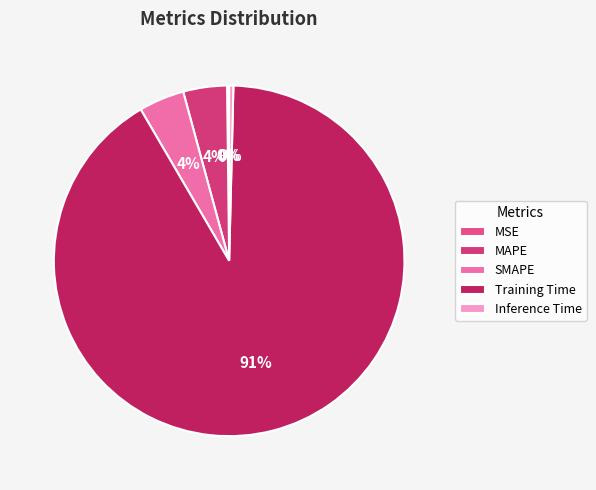

To the nearest percent, what percentage of the pie is SMAPE?

4%